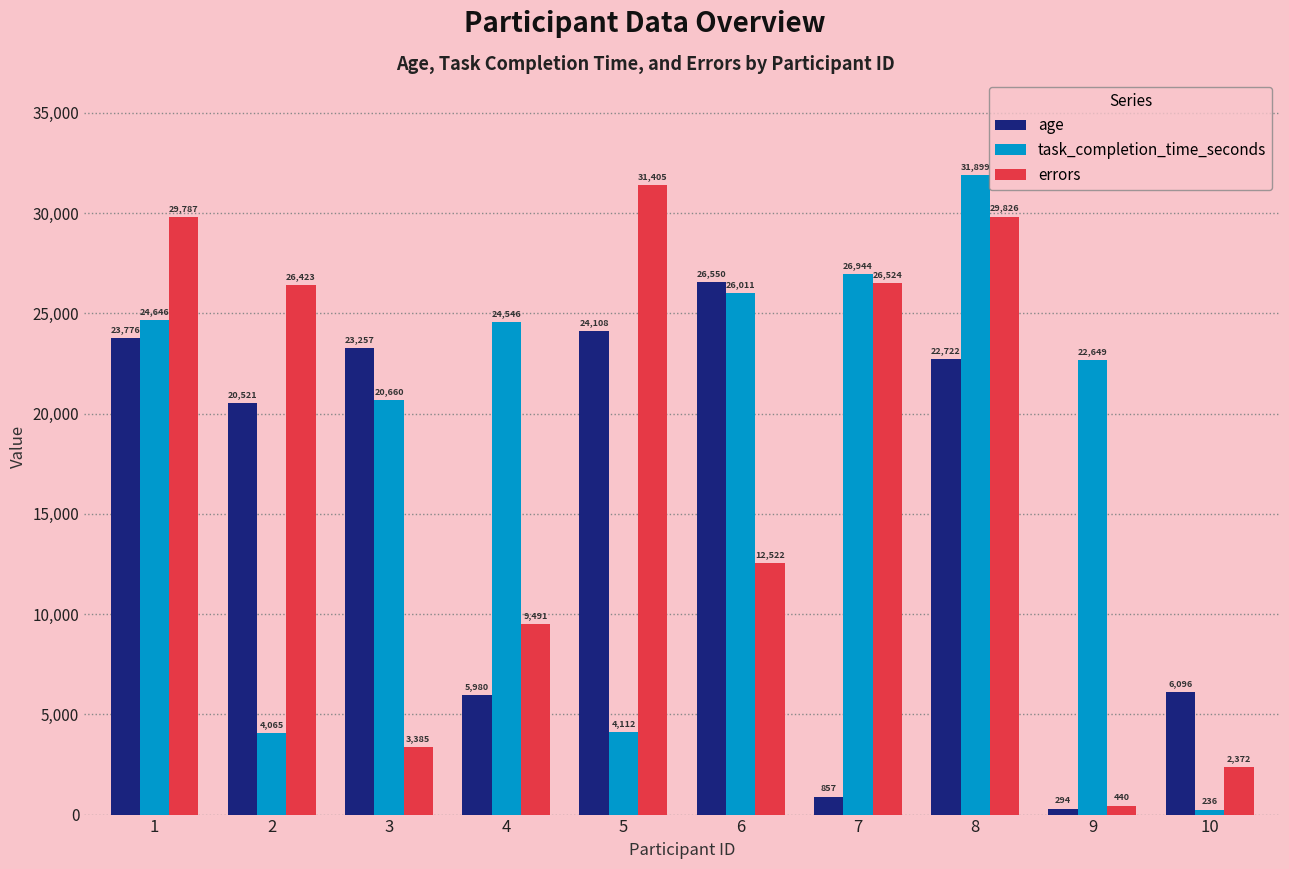

Which series changed the most between 2 and 5?

errors